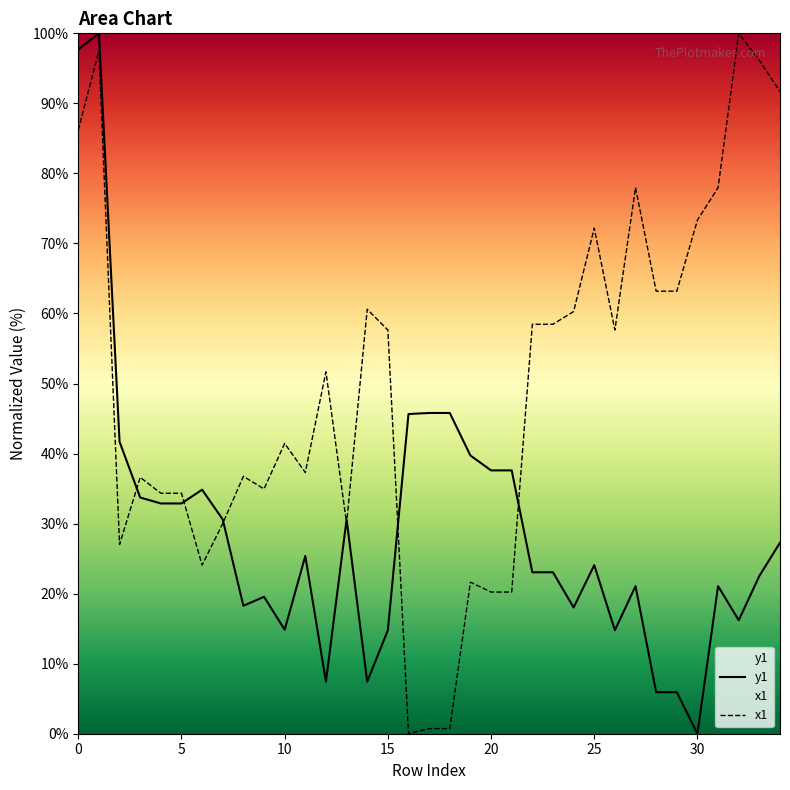

What is the maximum value shown in the chart?

100.0